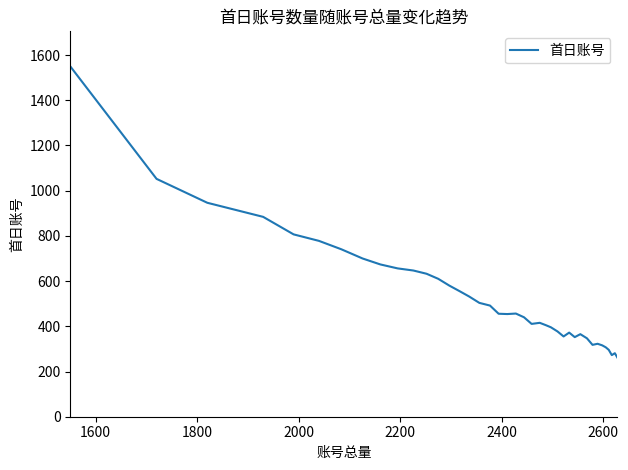

What is the difference between the maximum and minimum values?

1288.3